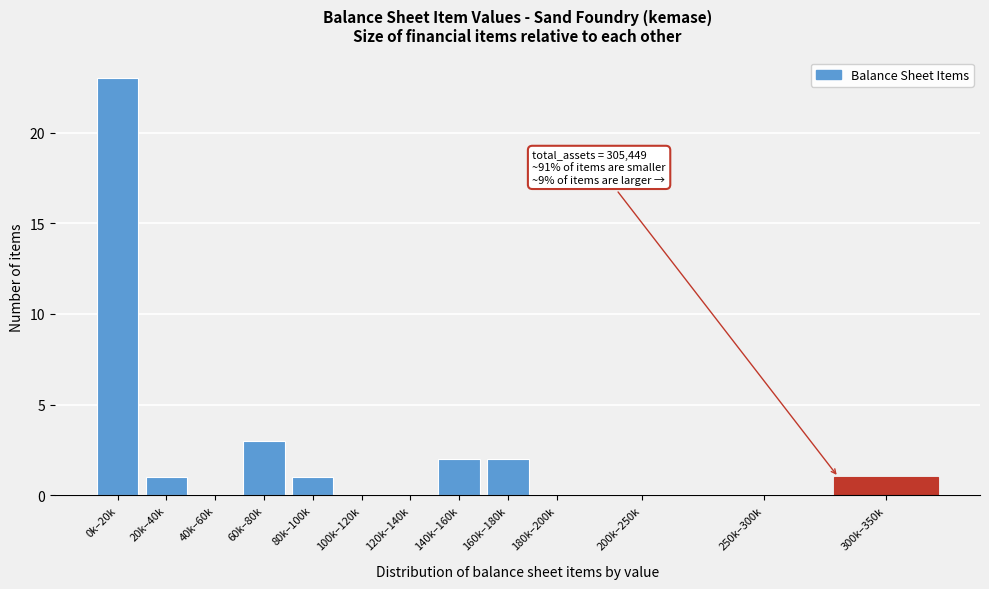

Reading right to left, what are all the values shown in this chart?

300k–350k=1	250k–300k=0	200k–250k=0	180k–200k=0	160k–180k=2	140k–160k=2	120k–140k=0	100k–120k=0	80k–100k=1	60k–80k=3	40k–60k=0	20k–40k=1	0k–20k=23